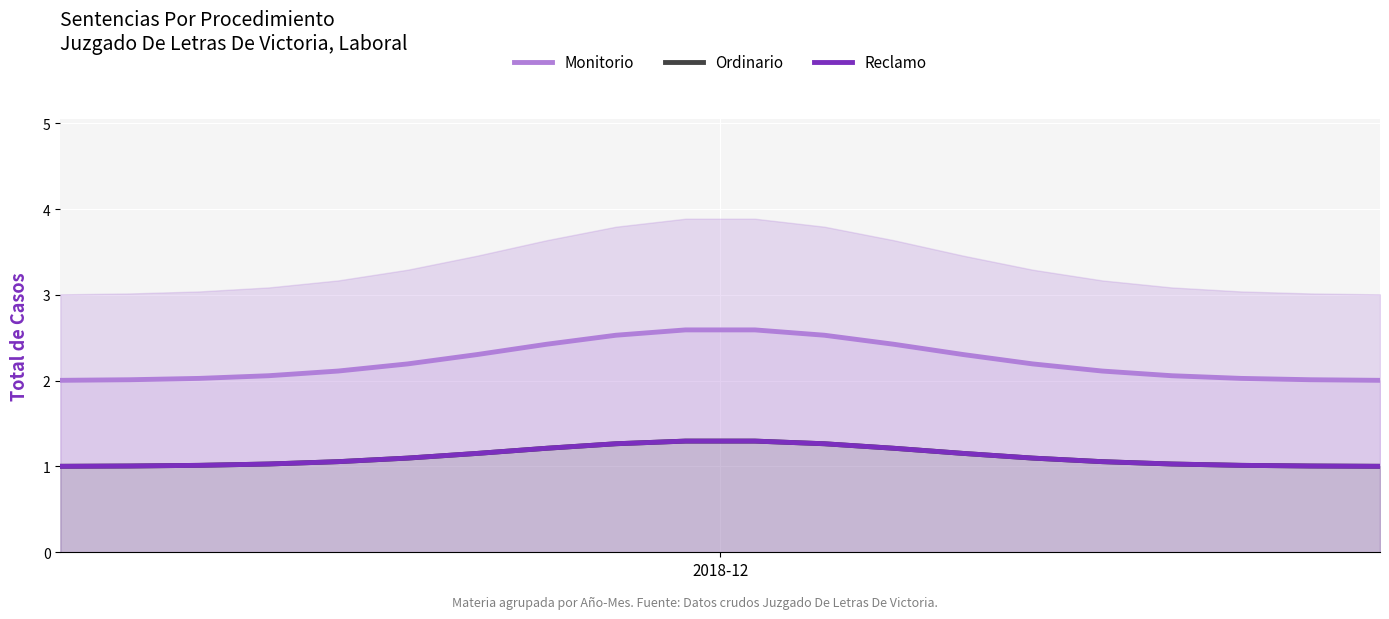

What is the minimum value for Monitorio?

2.0